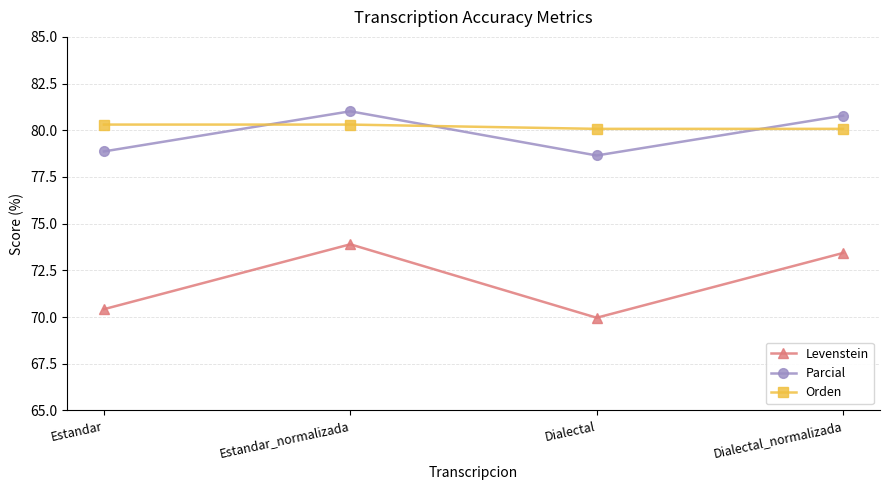

The Orden series shows 80.1 at Dialectal. True or false?

True